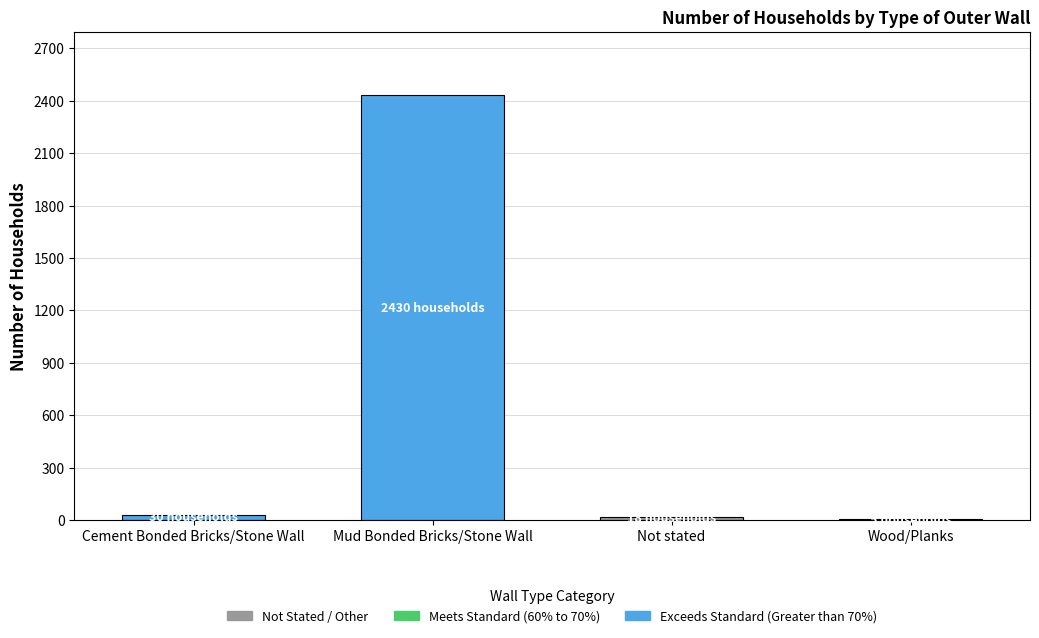

Reading left to right, list all the values displayed in this chart.

30	2430	18	5